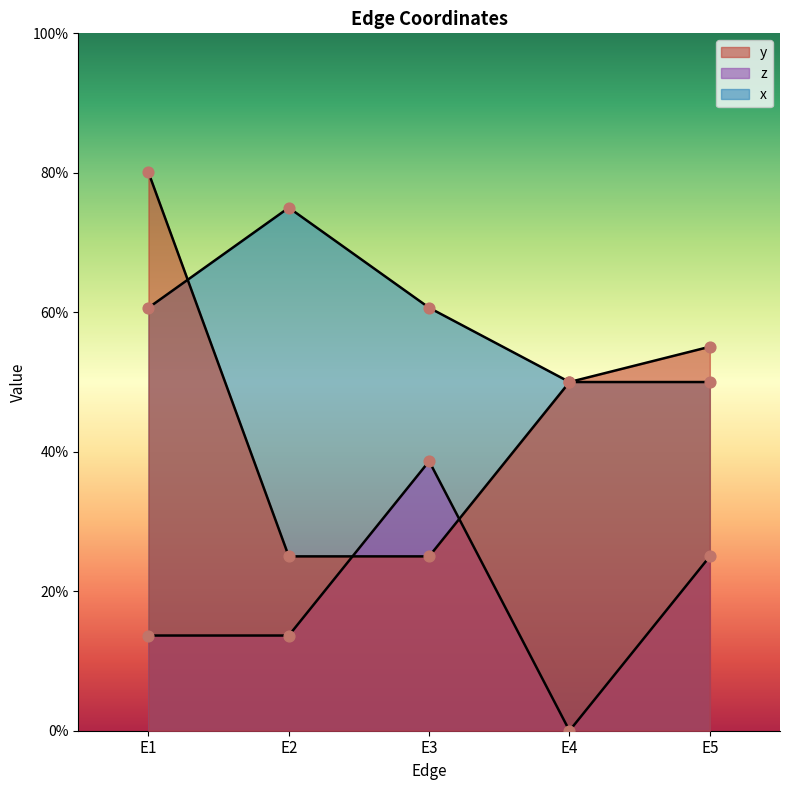

What are all the series names shown in the legend?

y, z, x